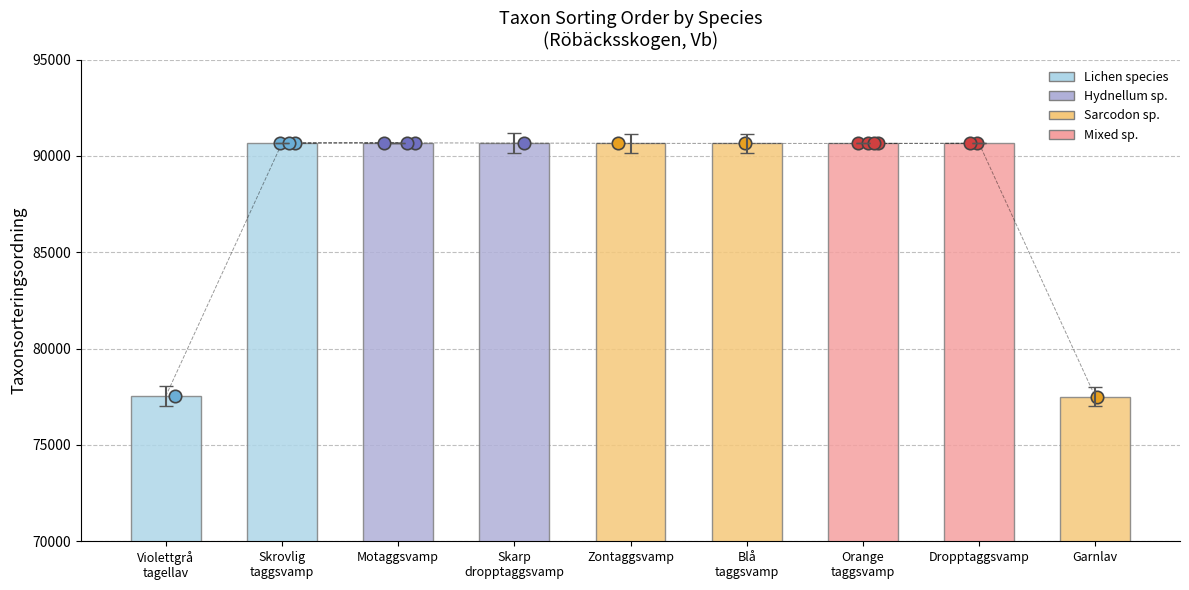

Which has a higher value, Skrovlig
taggsvamp or Garnlav?

Skrovlig
taggsvamp